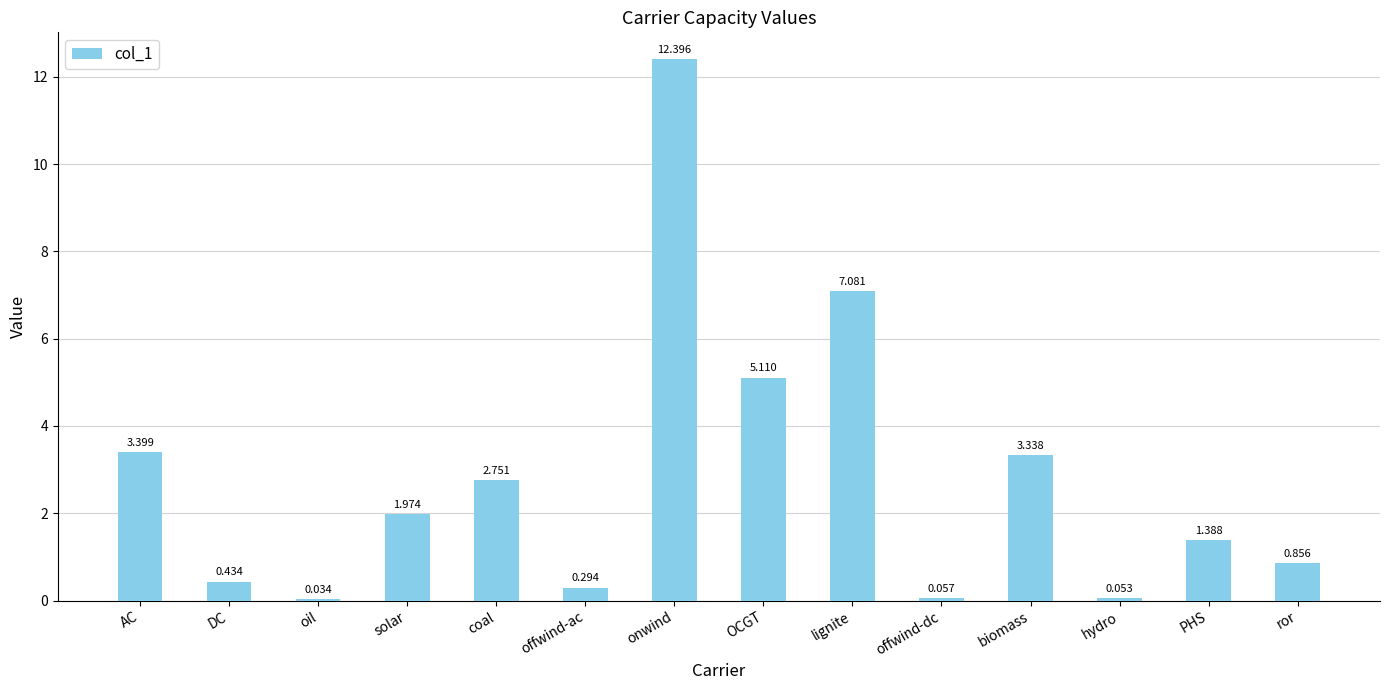

Are the bars horizontal?

No